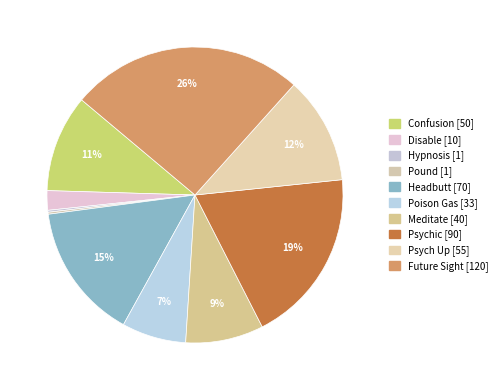

Combined, what portion of the pie is Pound and Confusion?

10.9%